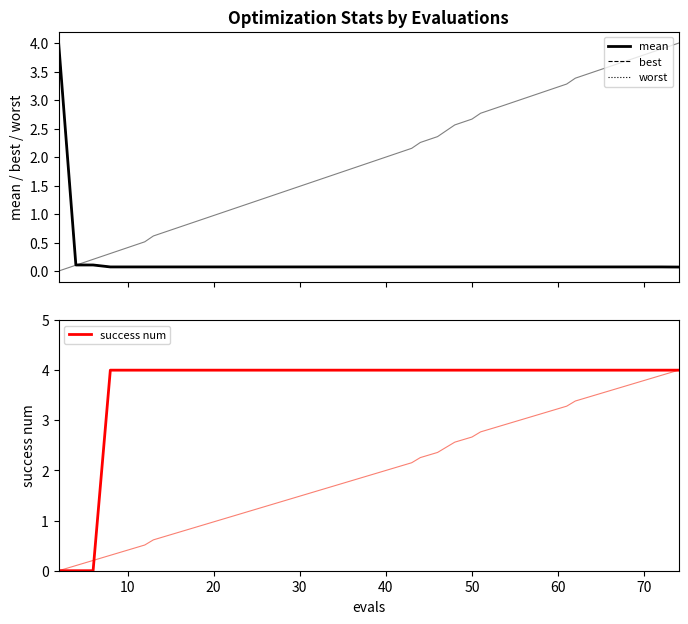

Is this an area chart (filled region under the line)?

No